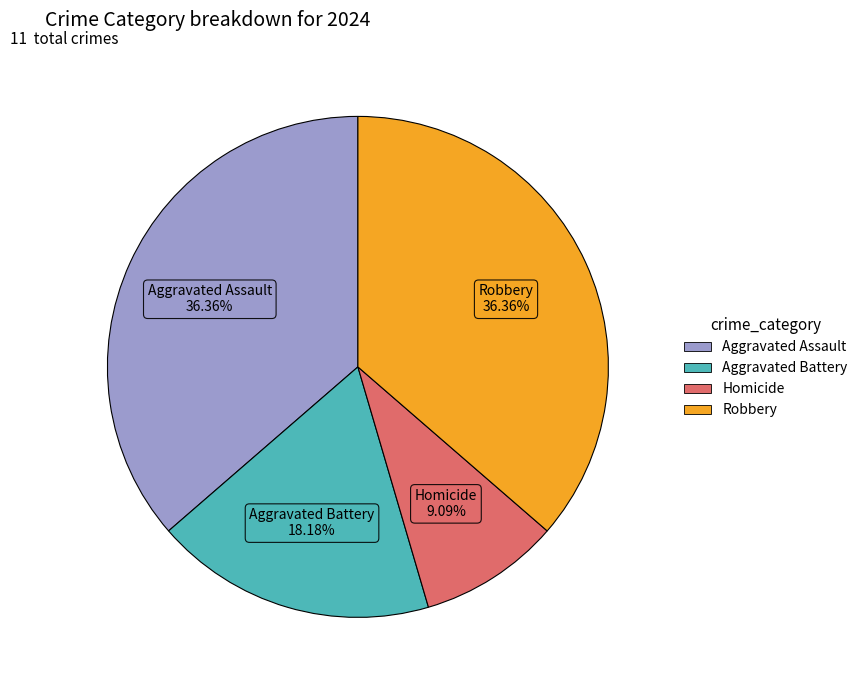

What is the ratio of the value at Aggravated Battery to the value at Robbery?

0.5